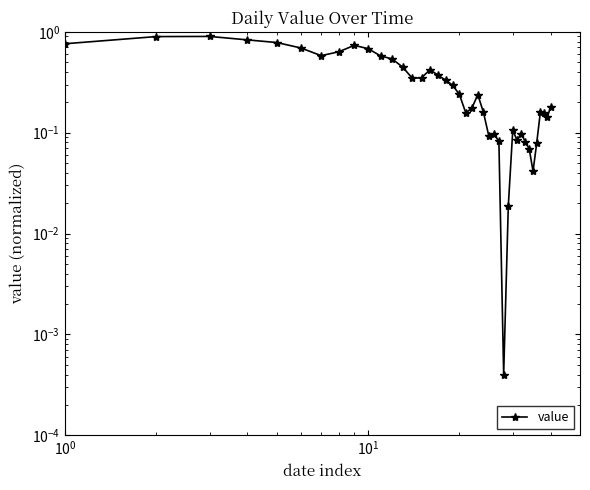

What is the difference between the maximum and minimum values?

0.9